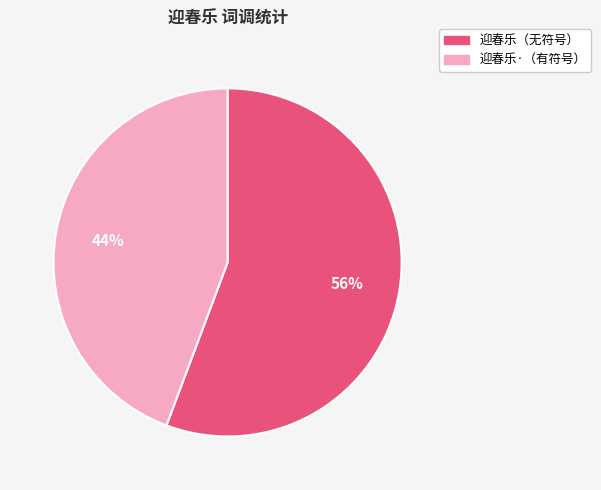

What is the largest slice in the pie chart?

迎春乐（无符号）